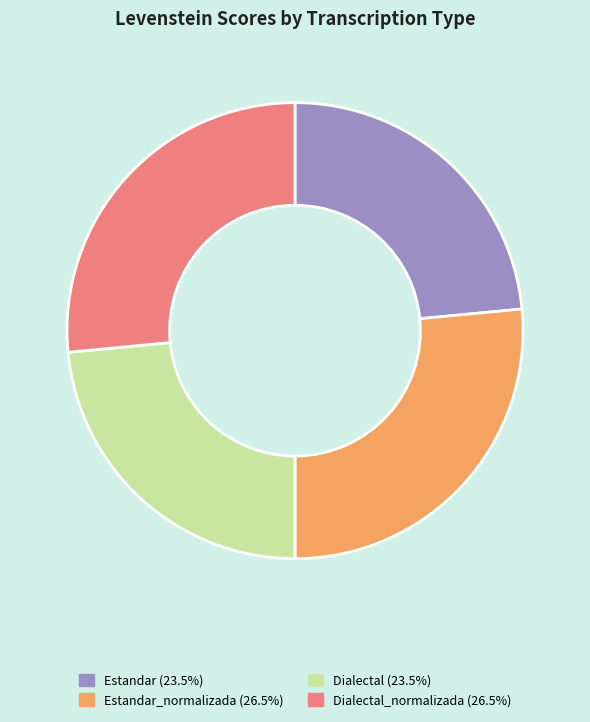

Does any single category account for the majority?

No